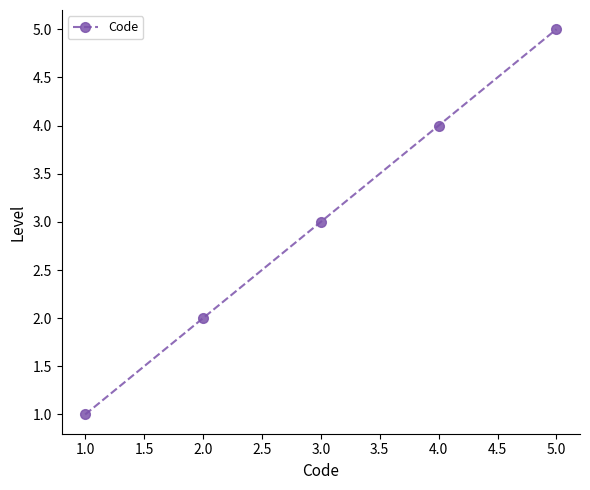

The chart shows a value of 4 at 4.0. True or false?

True